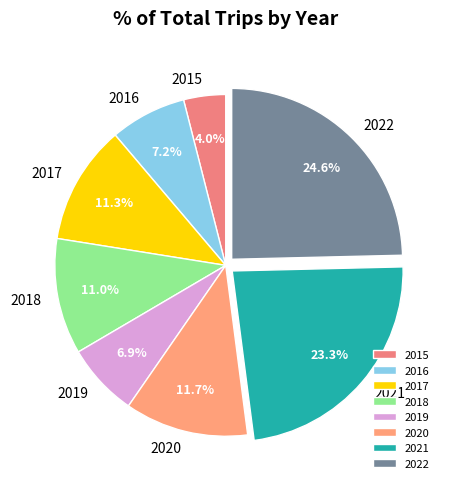

Count the number of slices in the pie.

8